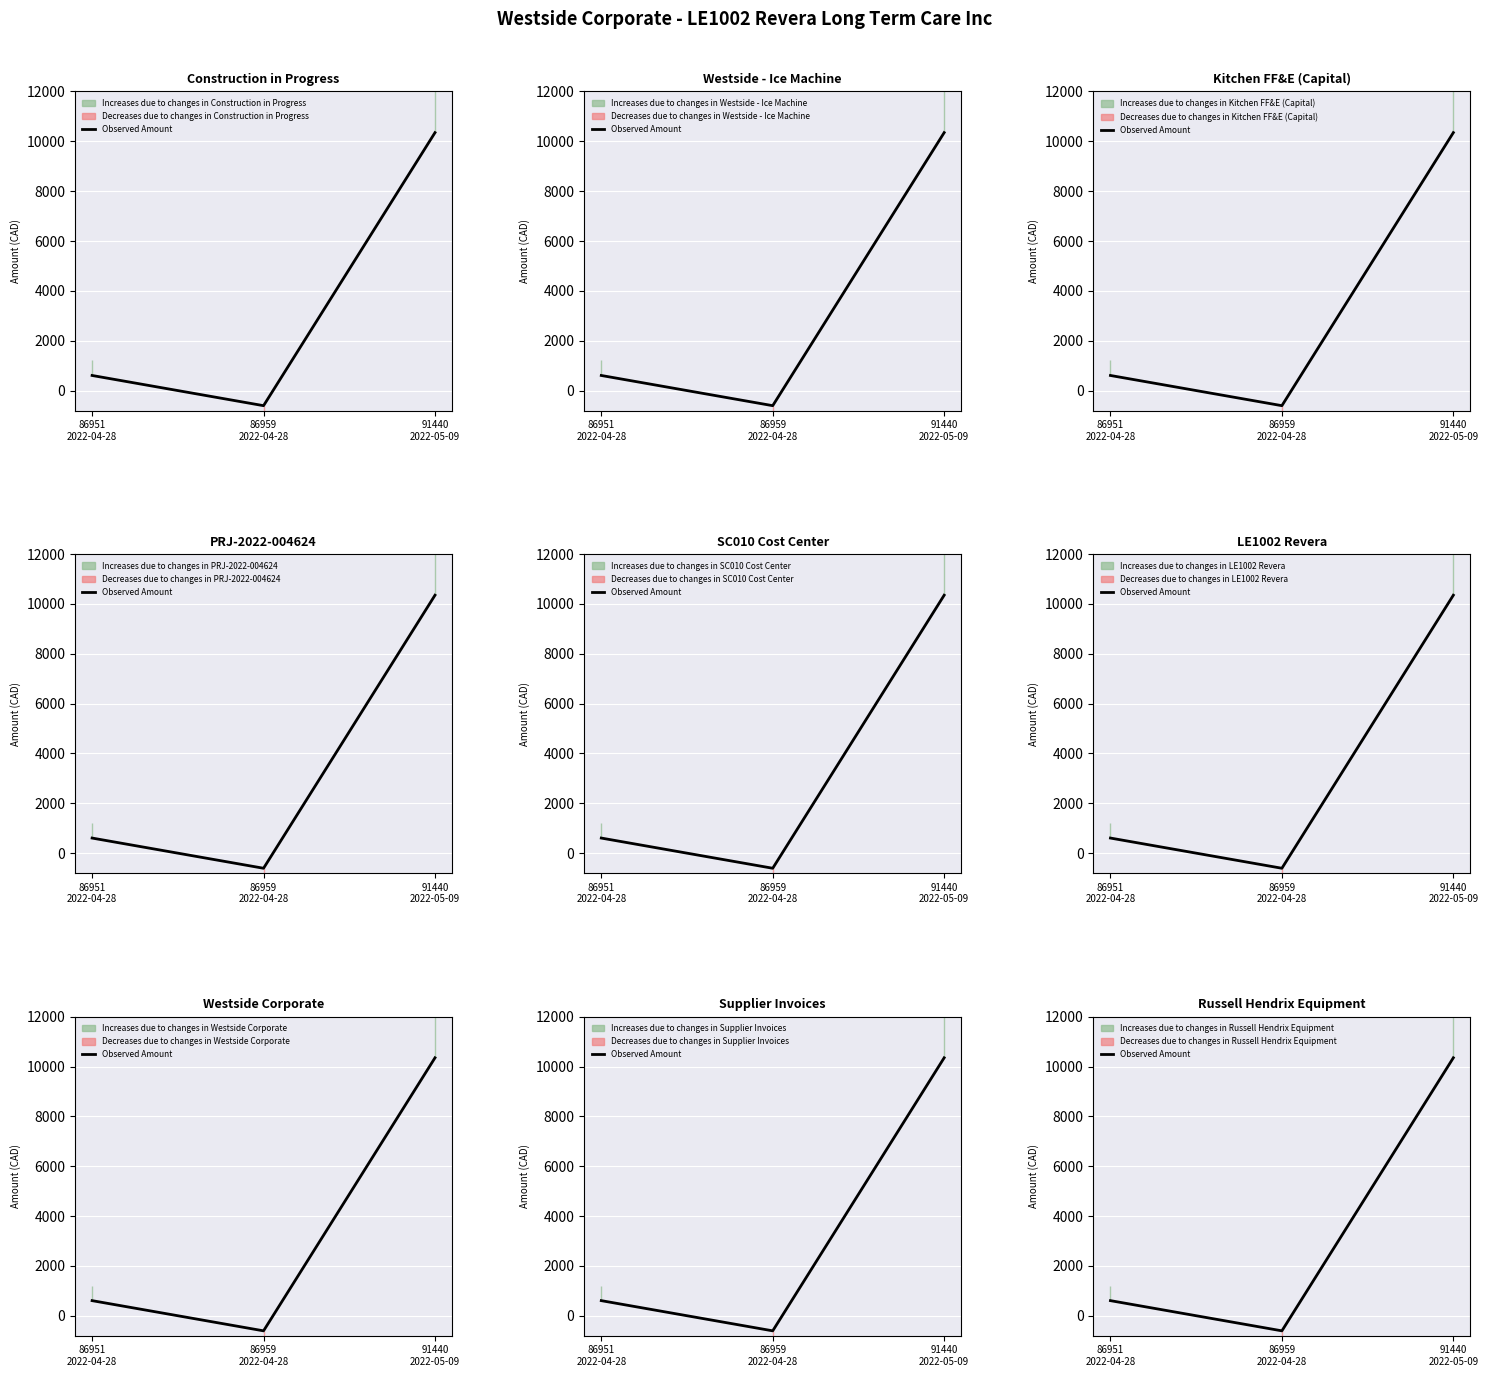

What is the difference between the values at 86951
2022-04-28 and 91440
2022-05-09?

9743.7